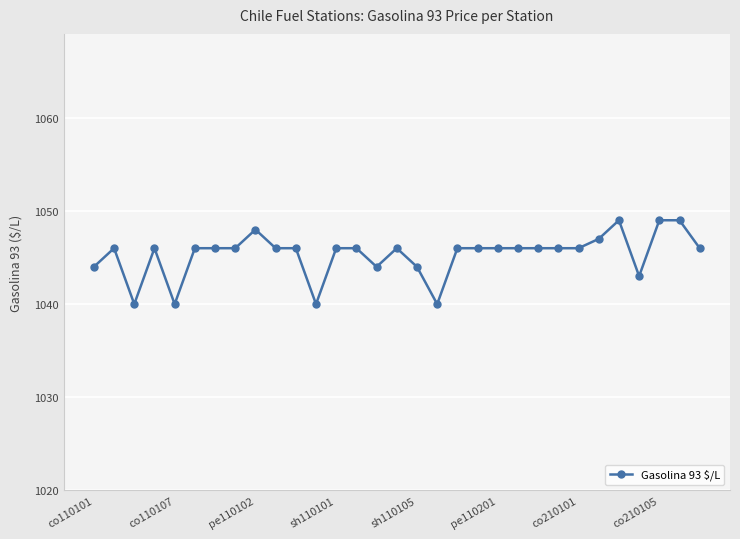

How many series are shown in this chart?

1